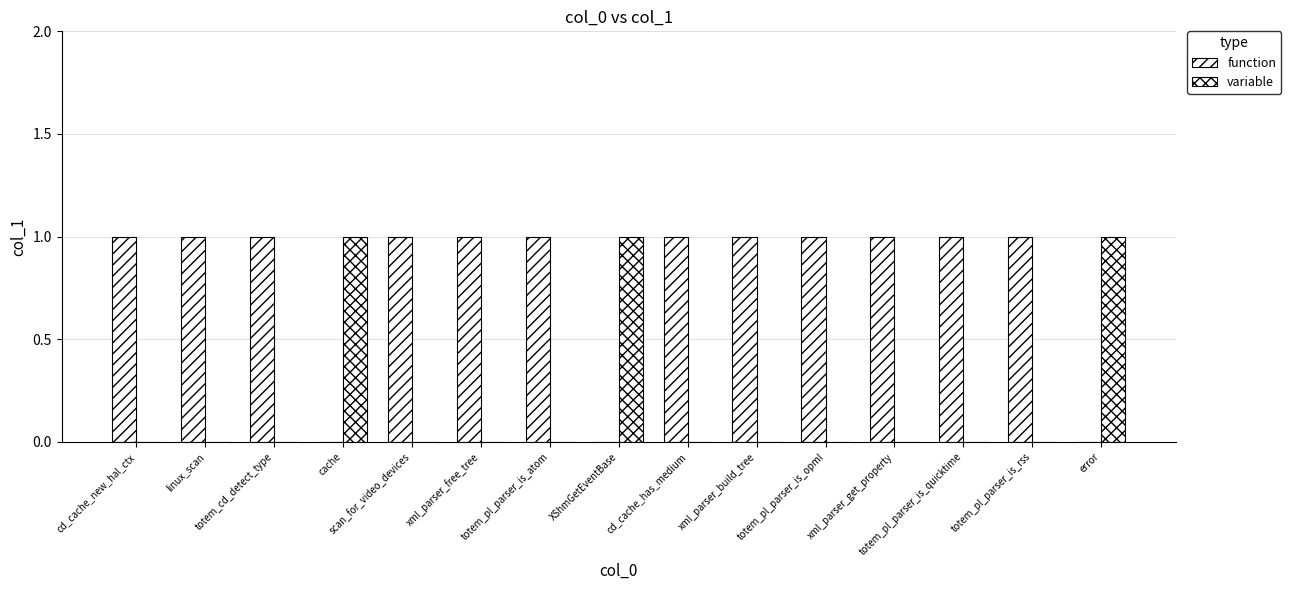

Count the number of data series in this chart.

2